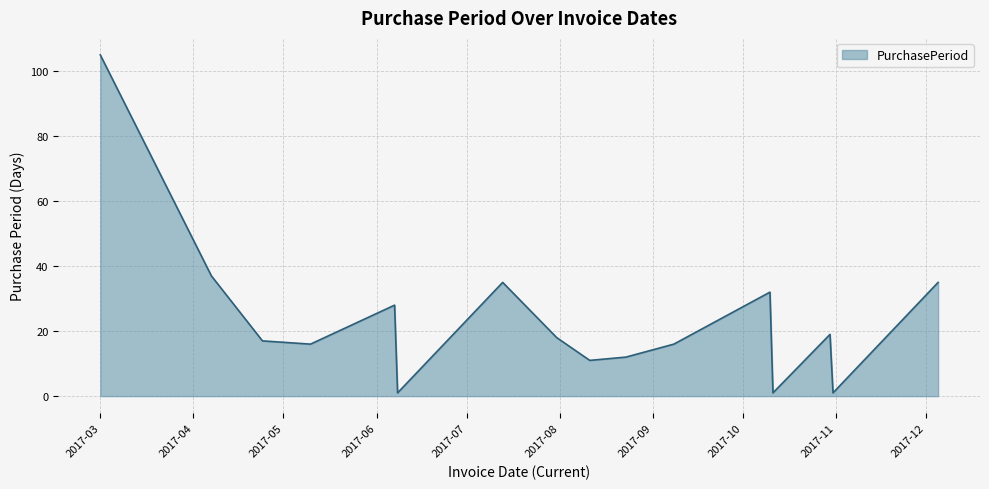

What is the greatest value displayed?

105